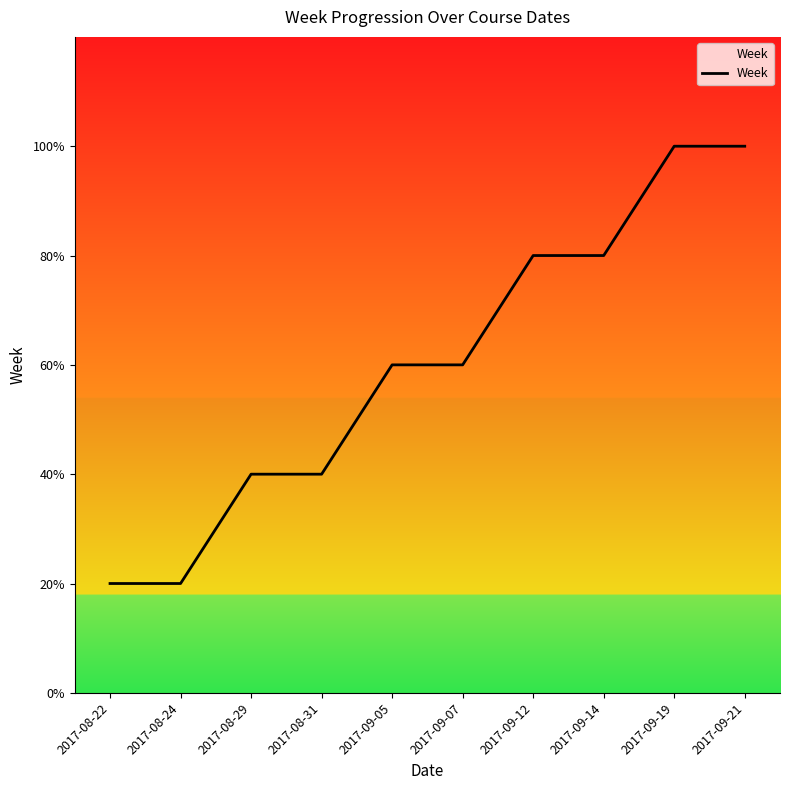

What is the label of the 8th point from the left?

2017-09-14